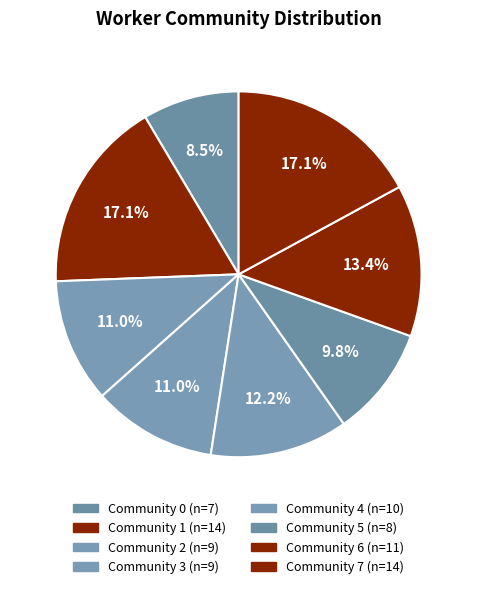

Rank the categories by value from highest to lowest.

1, 7, 6, 4, 2, 3, 5, 0